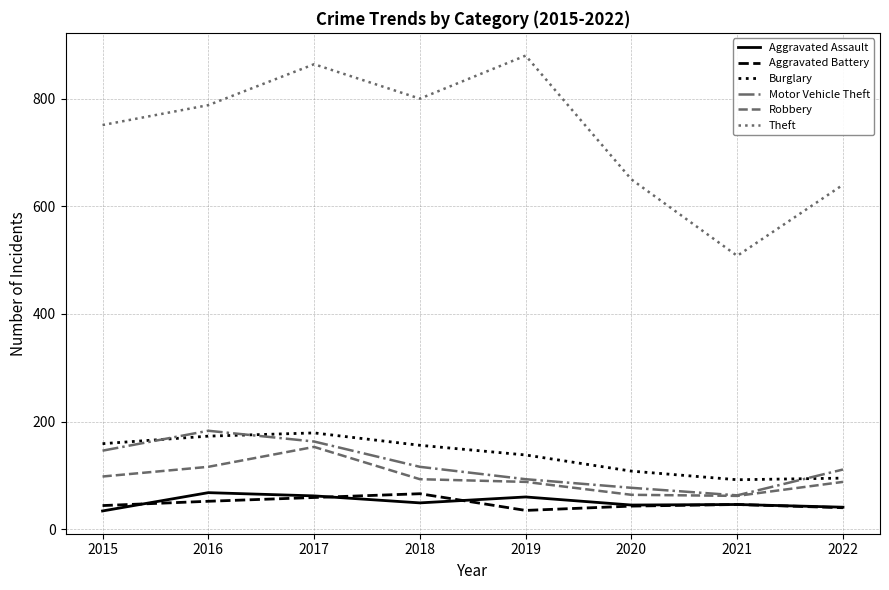

How many lines are shown in the chart?

6